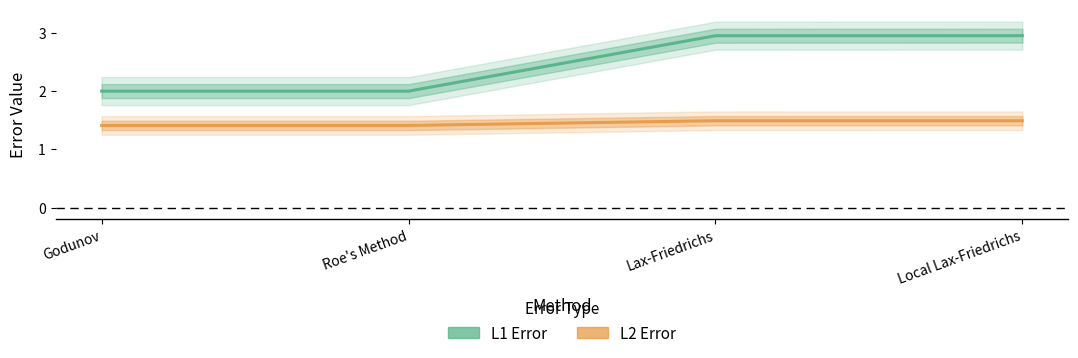

Between Lax-Friedrichs and Local Lax-Friedrichs, which series saw the biggest shift?

L1 Error